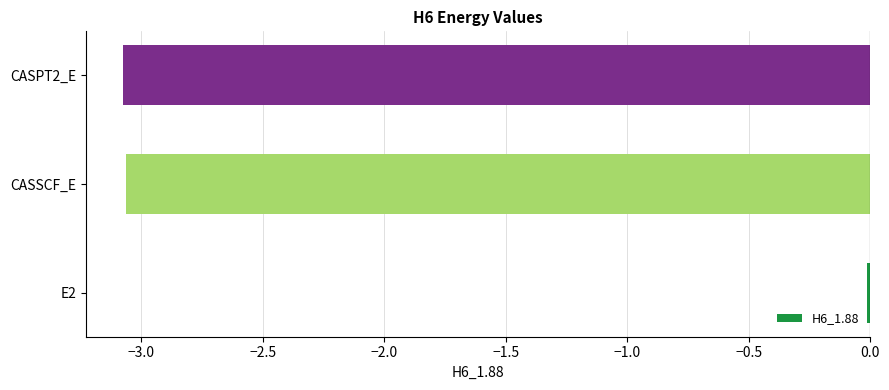

At which category does the chart reach its peak across all series?

E2